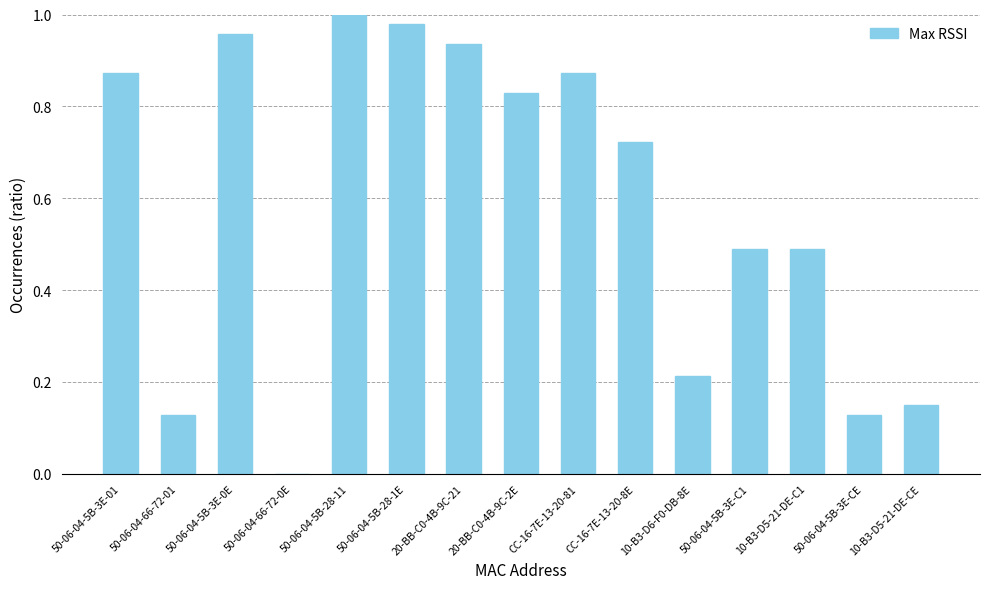

How many series are shown in this chart?

1